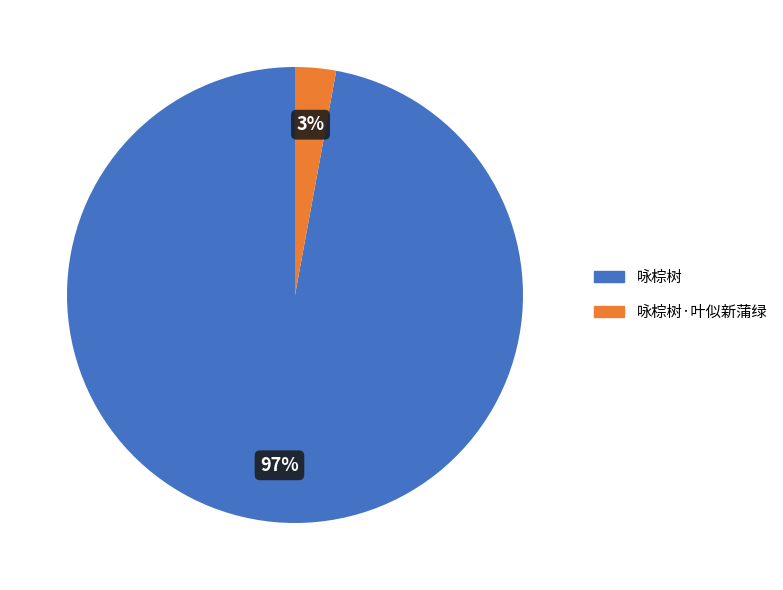

Which has a higher value, 咏棕树 or 咏棕树·叶似新蒲绿?

咏棕树